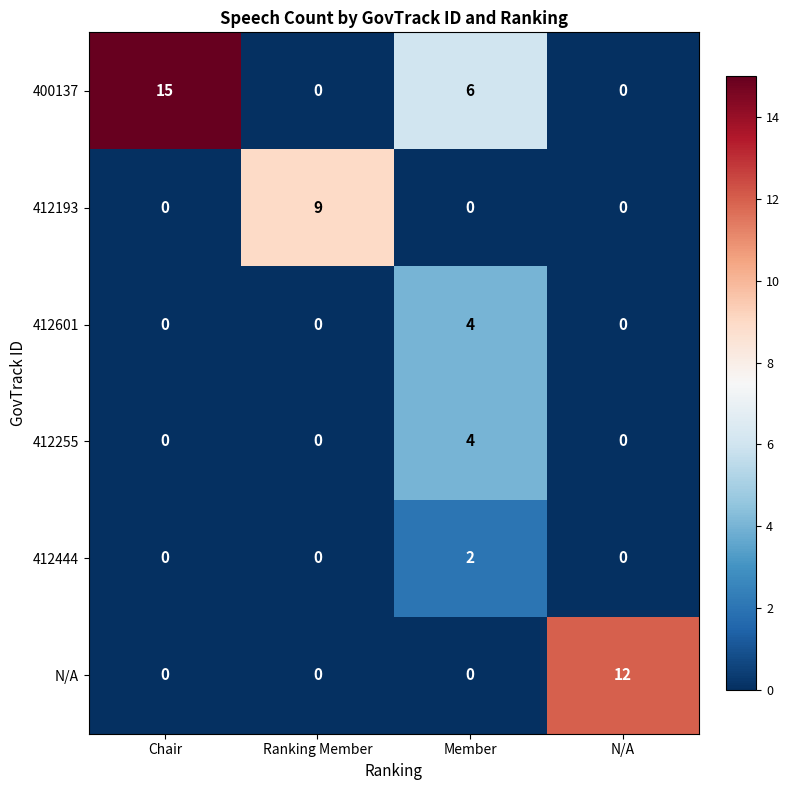

What is the difference between the highest and lowest values at N/A?

12